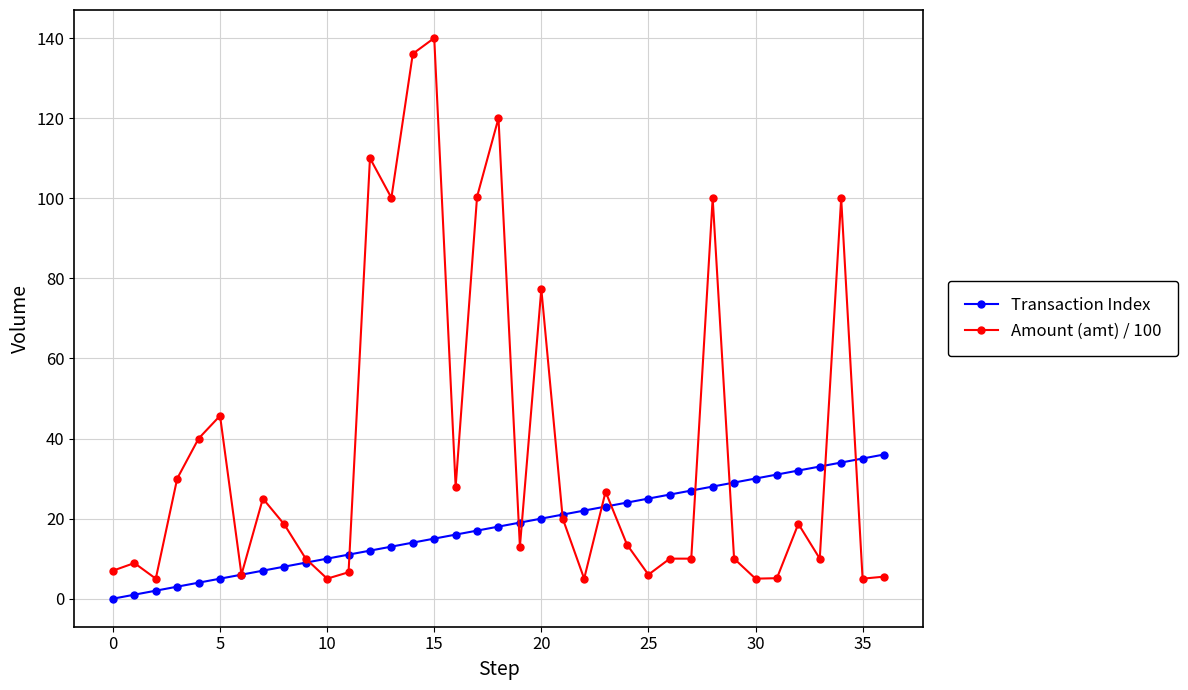

Rank the series by their average value, from highest to lowest.

Amount (amt) / 100, Transaction Index